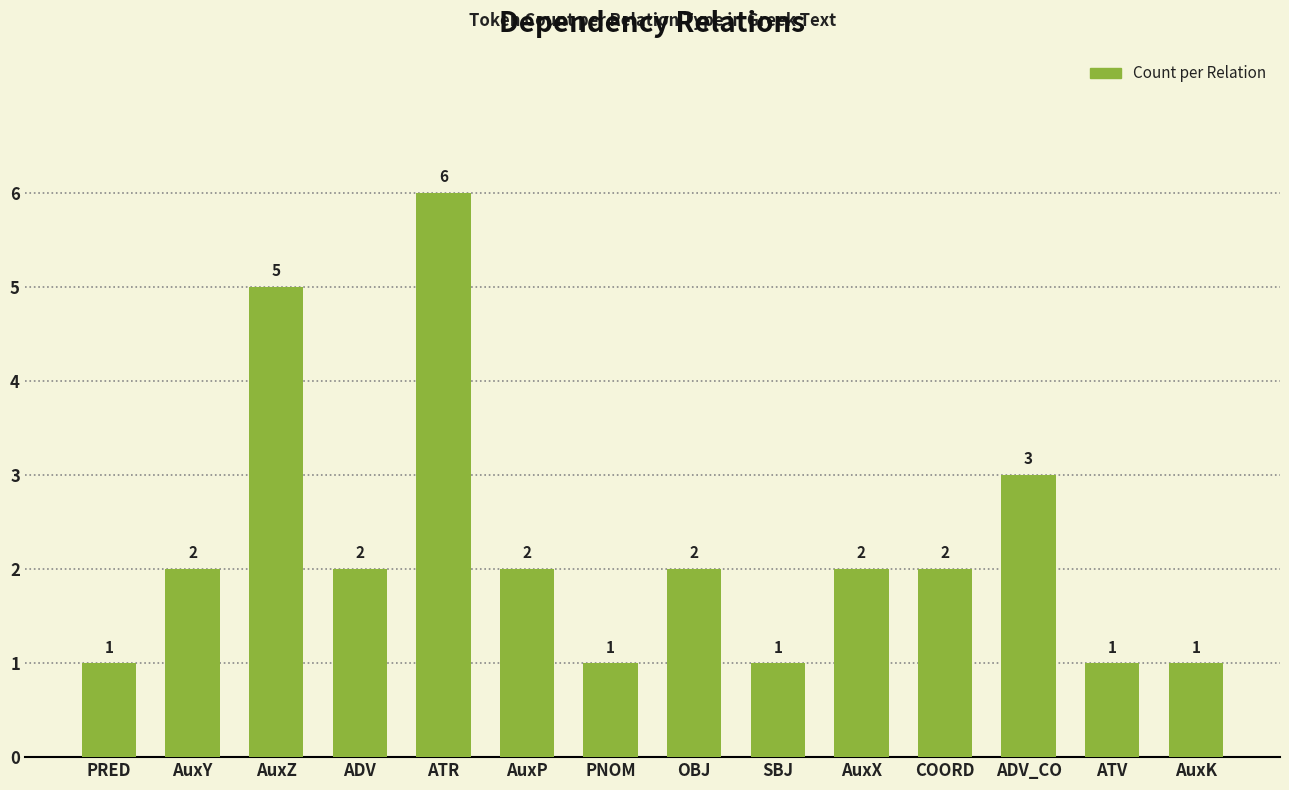

How many values are between 1 and 2?

11